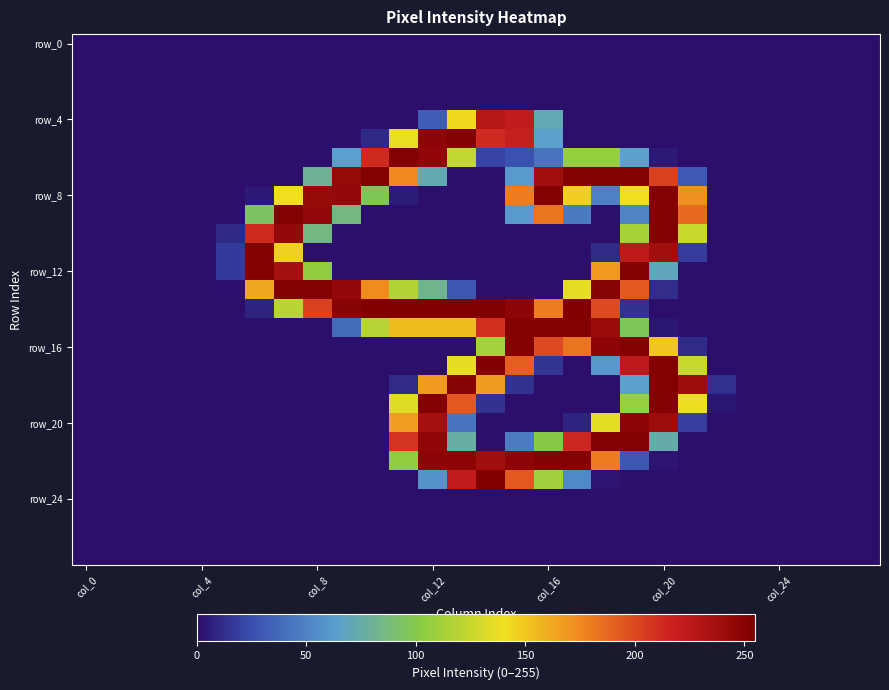

Count the number of categories in the chart.

28